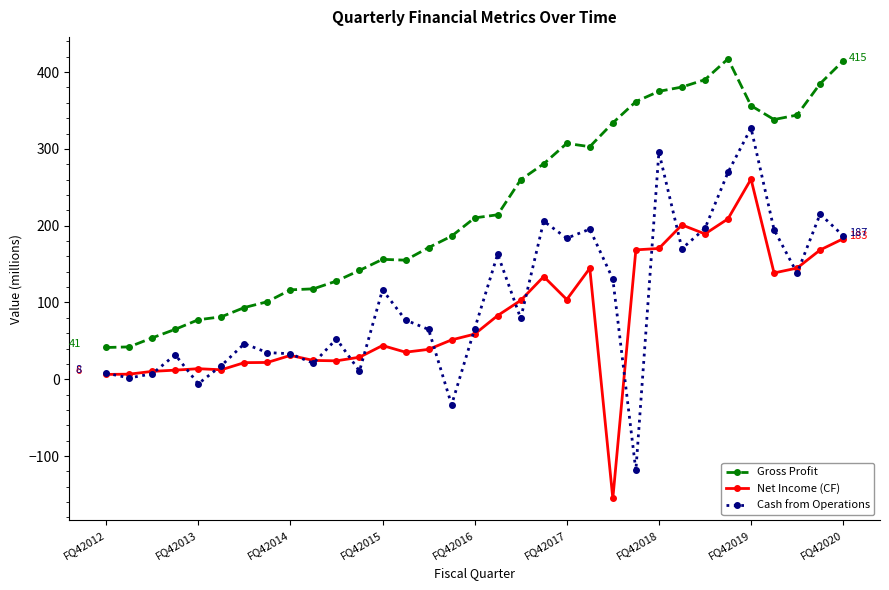

What is the greatest value displayed?

417.3